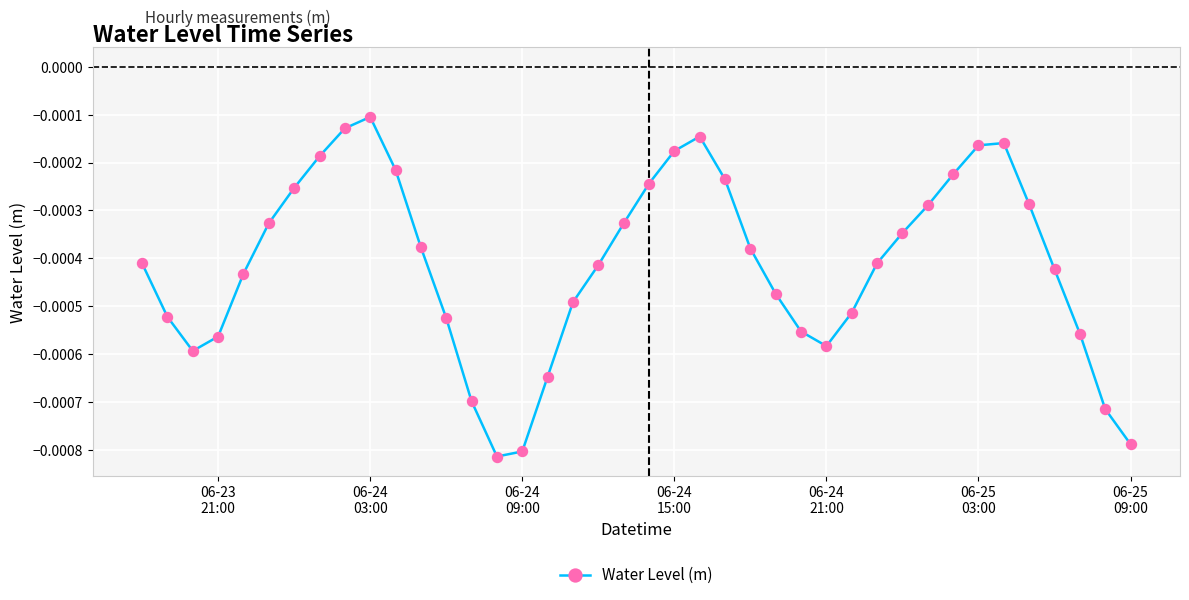

How many distinct data groups are displayed?

1